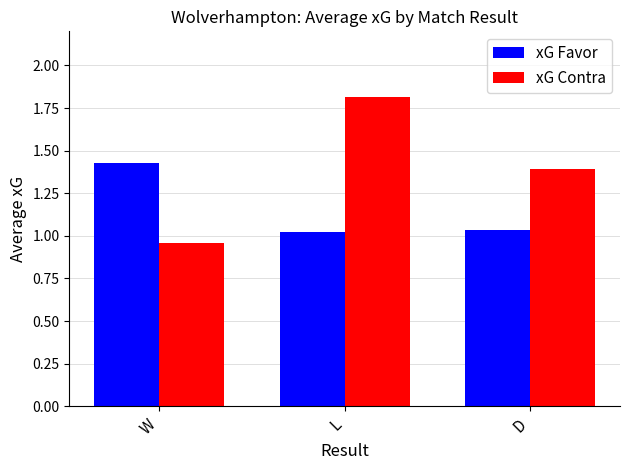

Which series has the largest range (max minus min)?

xG Contra